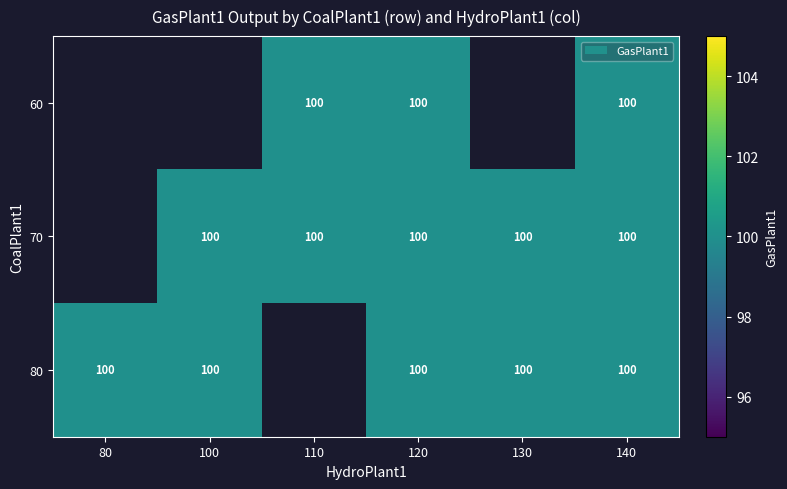

How many positive values does the 80 series have?

5